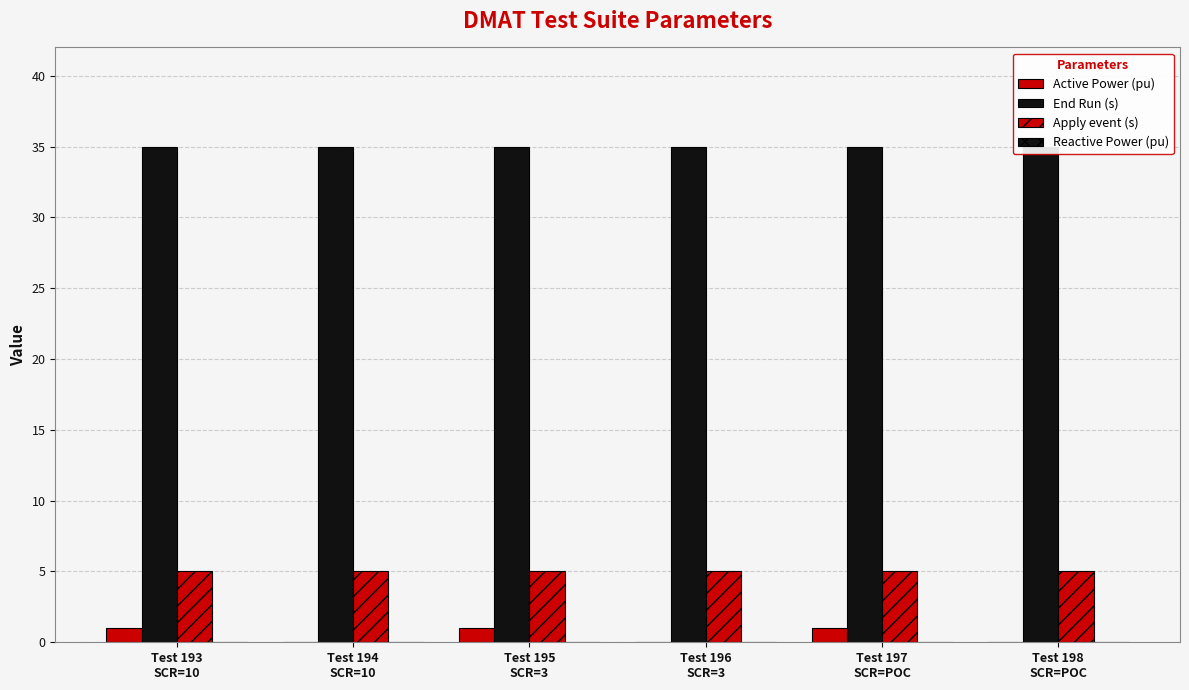

List the series in order of their peak value, highest first.

End Run (s), Apply event (s), Active Power (pu), Reactive Power (pu)